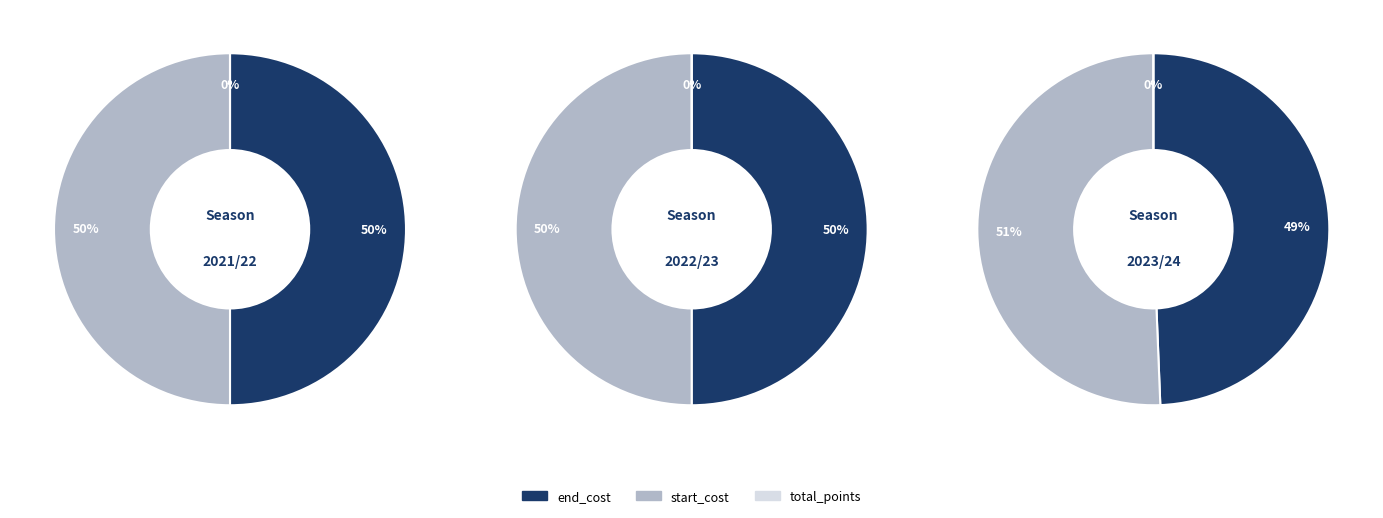

True or false: 2021/22 accounts for 47% of the total.

False